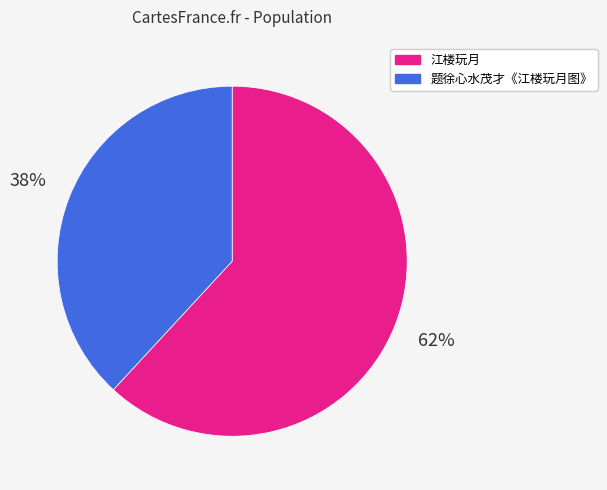

Is it true that 题徐心水茂才《江楼玩月图》 is 38% of the pie?

True